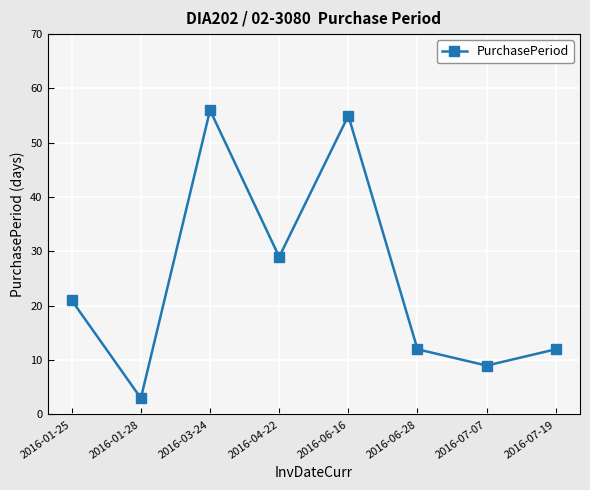

The chart shows a value of 9 at 2016-07-07. True or false?

True